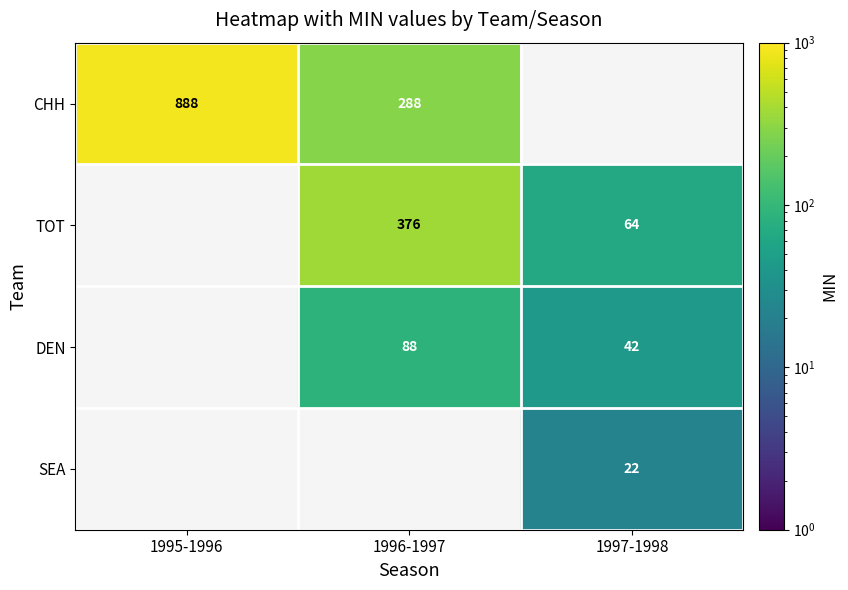

True or false: DEN has a value of 117 at 1996-1997.

False